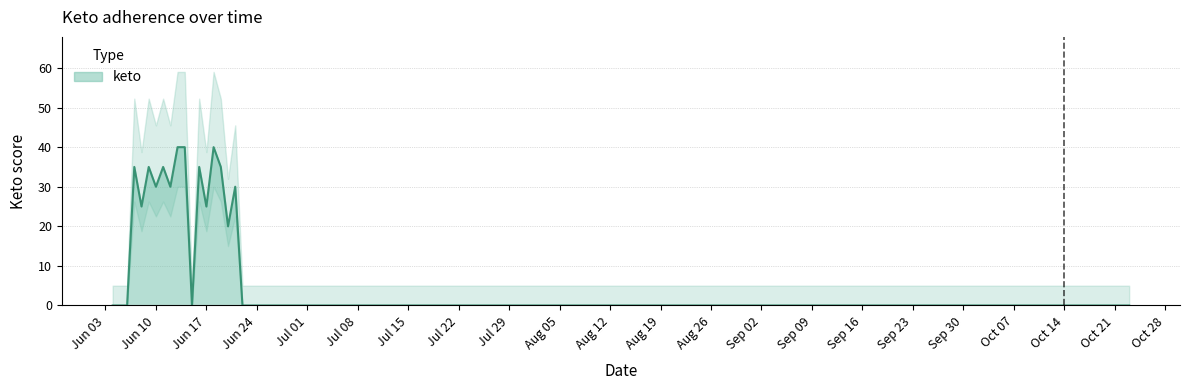

How many interior local valleys (lower than both neighbors) does the data have?

6